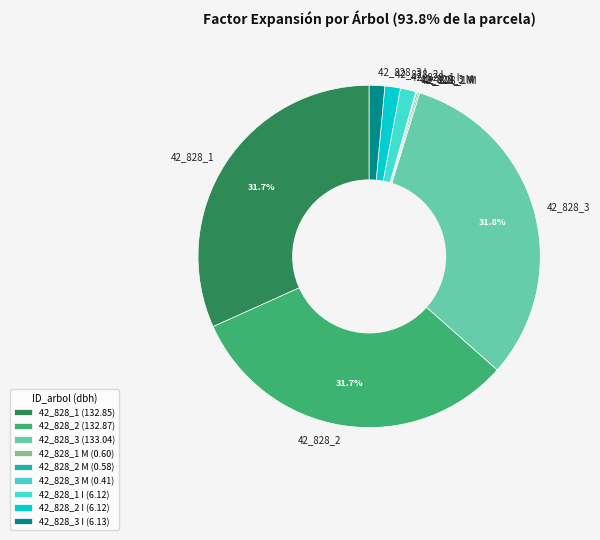

Is it true that 42_828_1 I is 13% of the pie?

False